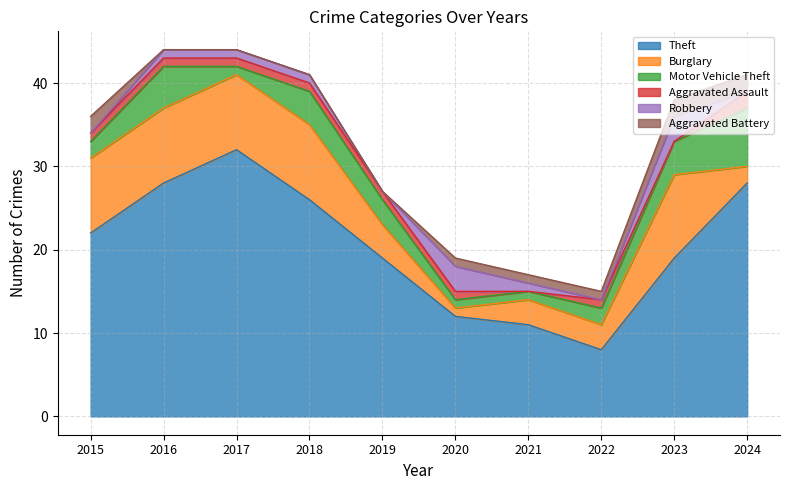

Which series has the widest spread of values?

Theft